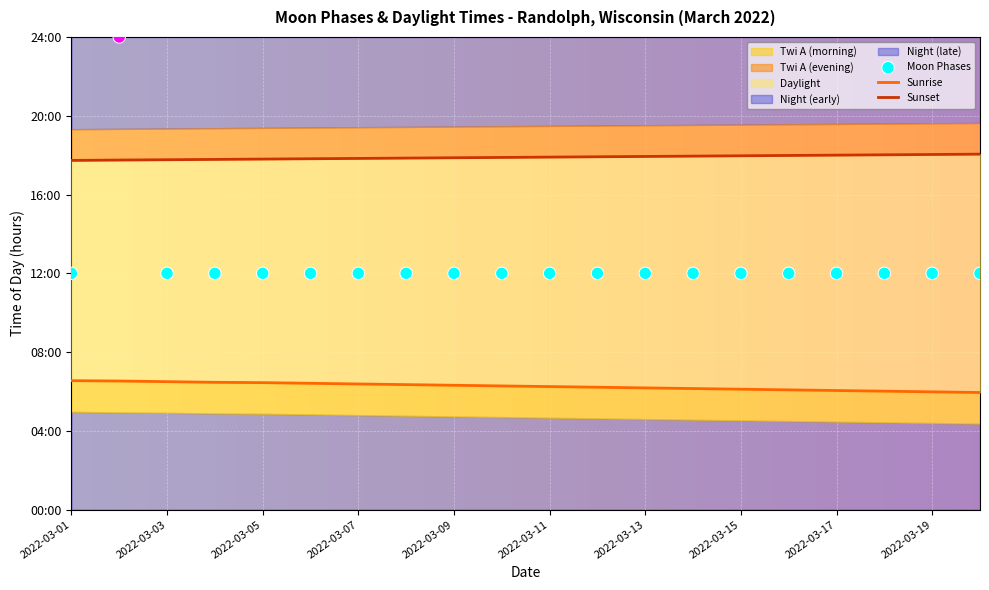

Which has a higher value, 2022-03-16 or 2022-03-02?

2022-03-02